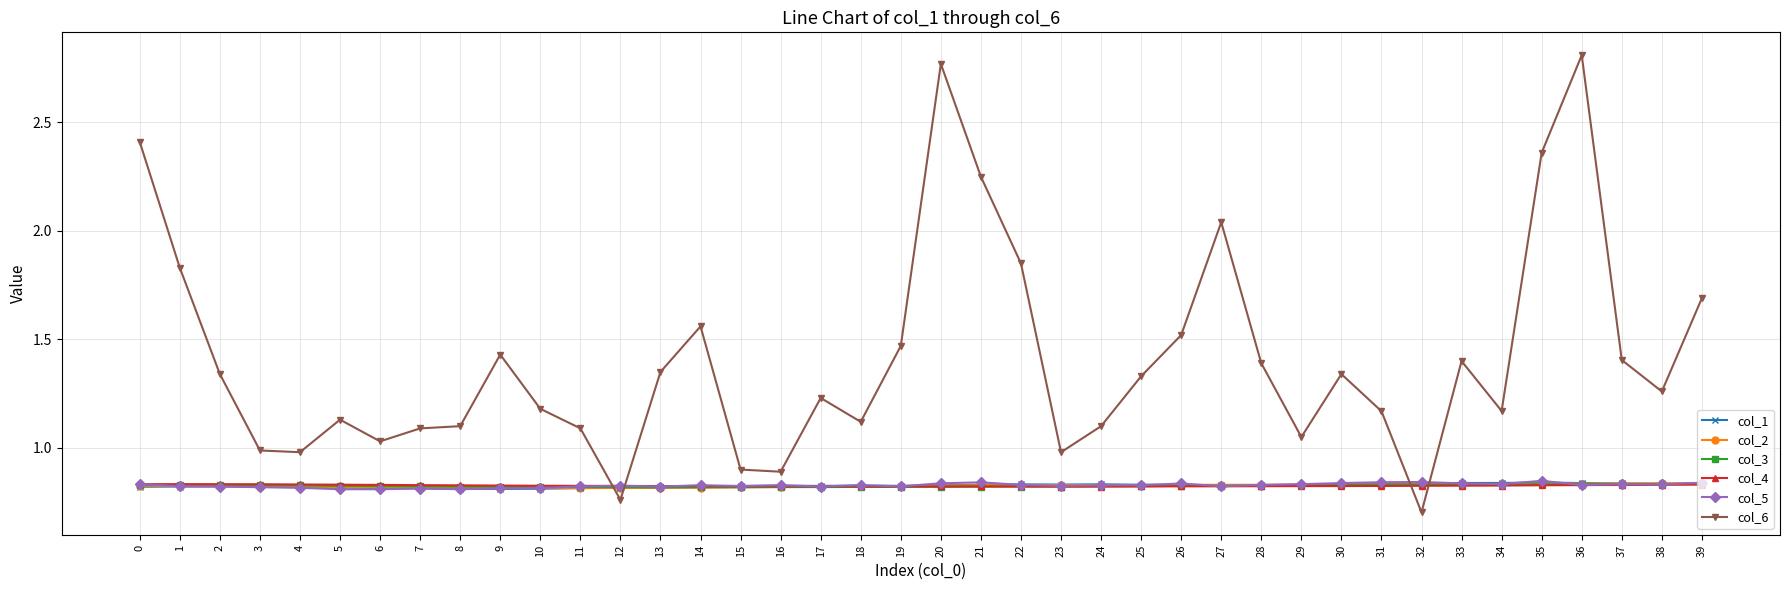

Between 6 and 27, which series saw the biggest shift?

col_6